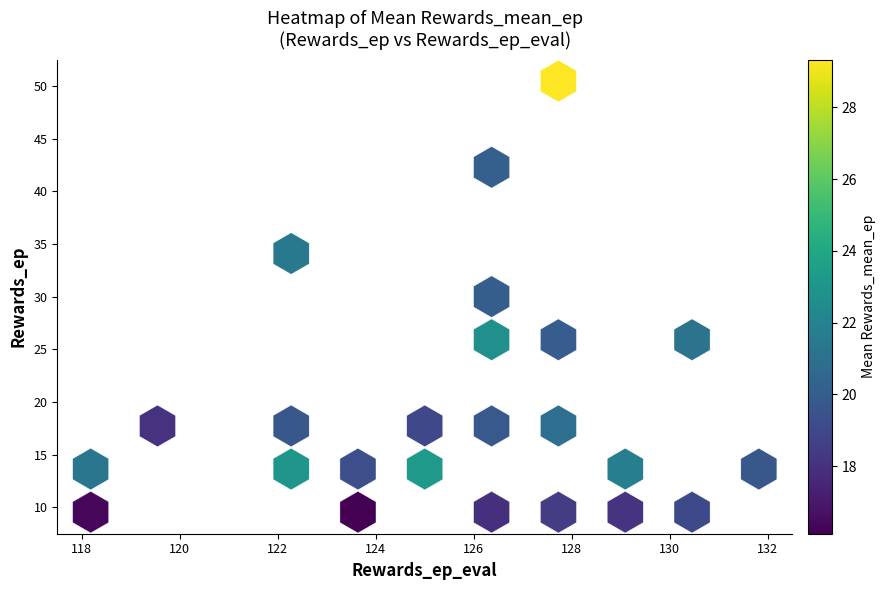

List the coordinates of all points as (Y, X) pairs, reading left to right.

(9.5, 118.2)  (13.6, 118.2)  (17.7, 119.5)  (13.6, 122.3)  (17.7, 122.3)  (34.1, 122.3)  (9.5, 123.6)  (13.6, 123.6)  (13.6, 125.0)  (17.7, 125.0)  (9.5, 126.4)  (17.7, 126.4)  (25.9, 126.4)  (30.0, 126.4)  (42.3, 126.4)  (9.5, 127.7)  (17.7, 127.7)  (25.9, 127.7)  (50.5, 127.7)  (9.5, 129.1)  (13.6, 129.1)  (9.5, 130.5)  (25.9, 130.5)  (13.6, 131.8)